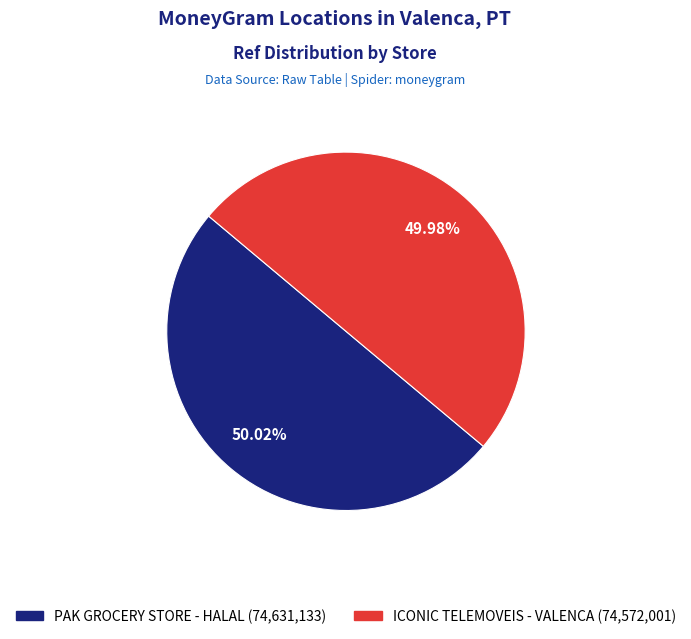

Do ICONIC TELEMOVEIS - VALENCA and PAK GROCERY STORE - HALAL together represent more than half of the pie?

Yes